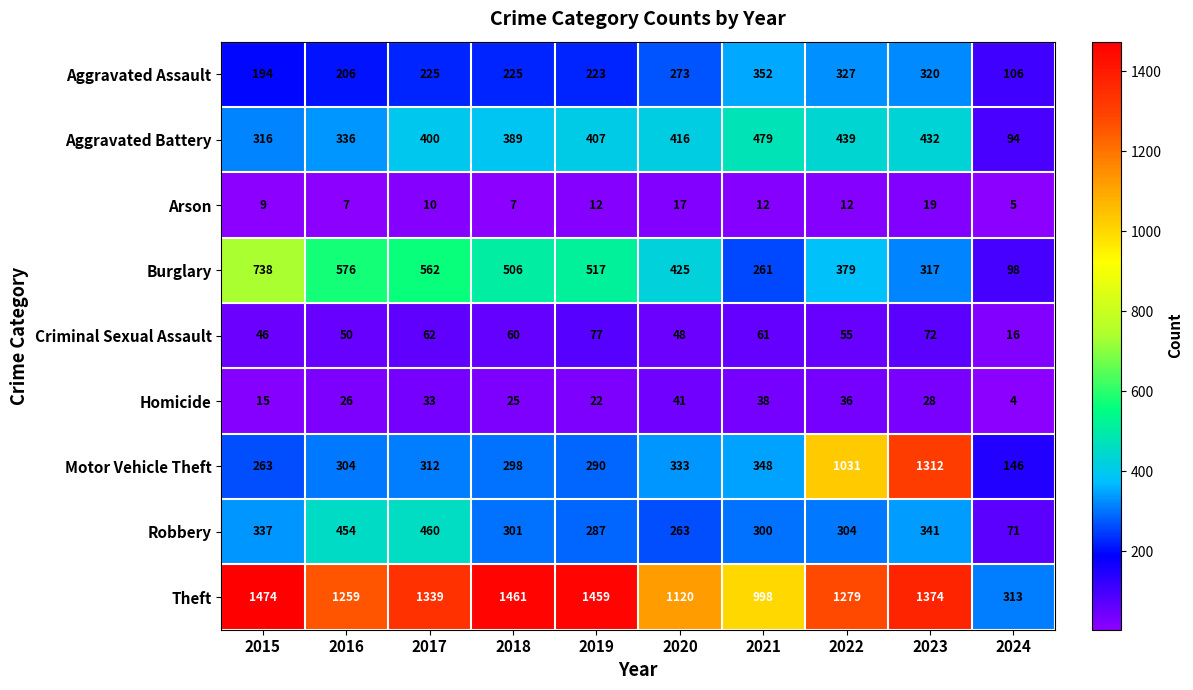

Is it true that Burglary equals 517 at 2019?

True